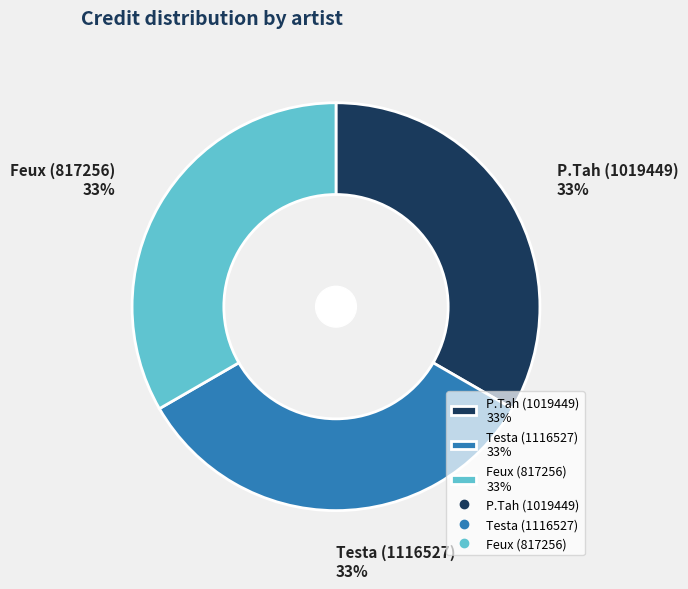

Is there a majority slice in this chart?

No